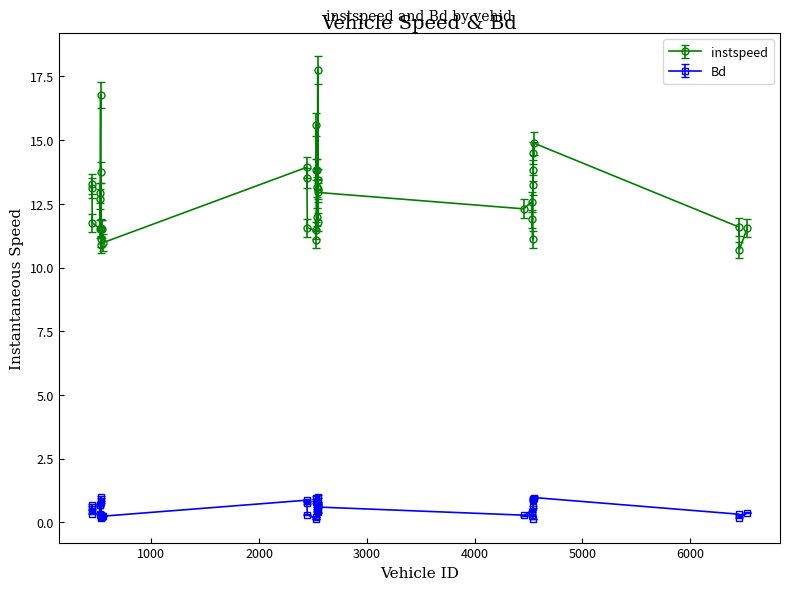

What is the difference between the maximum and second lowest values in the Bd series?

0.9